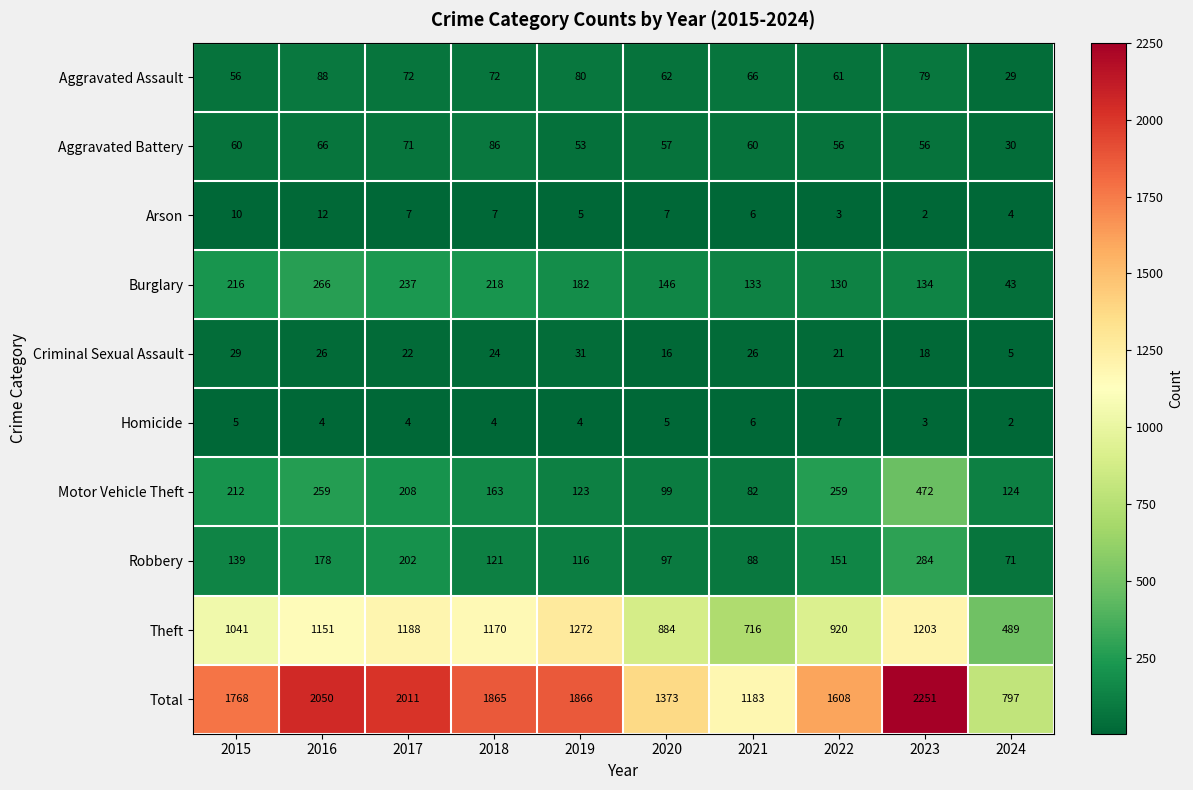

What is the spread (max minus min) of values at 2021?

1177